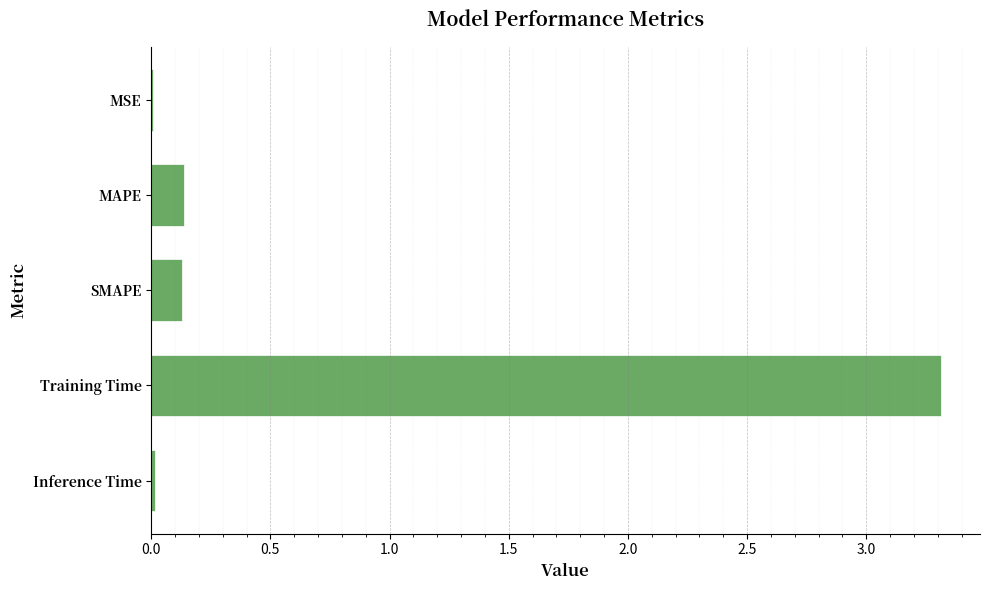

What is the sum of the values at Training Time and SMAPE?

3.4